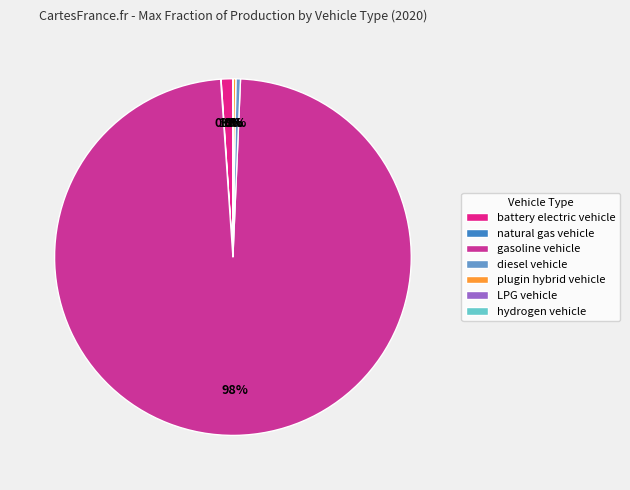

What percentage is NOT represented by hydrogen vehicle?

100.0%